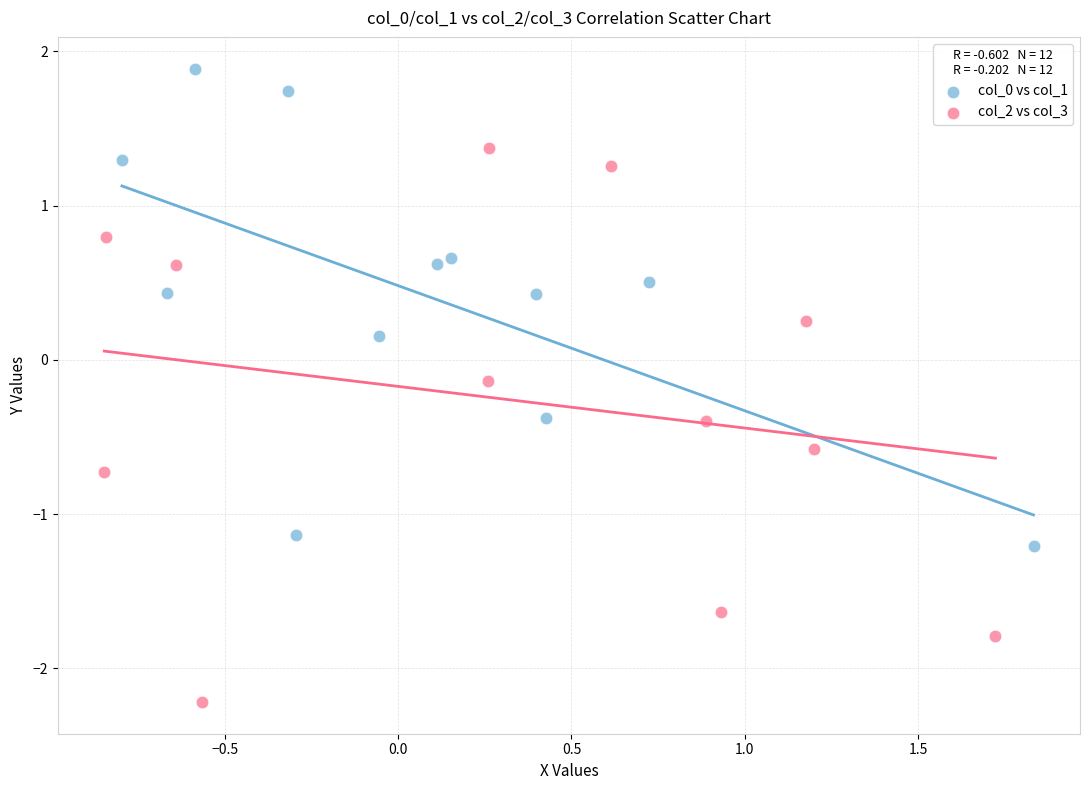

Which series reaches the maximum Y coordinate?

col_0 vs col_1